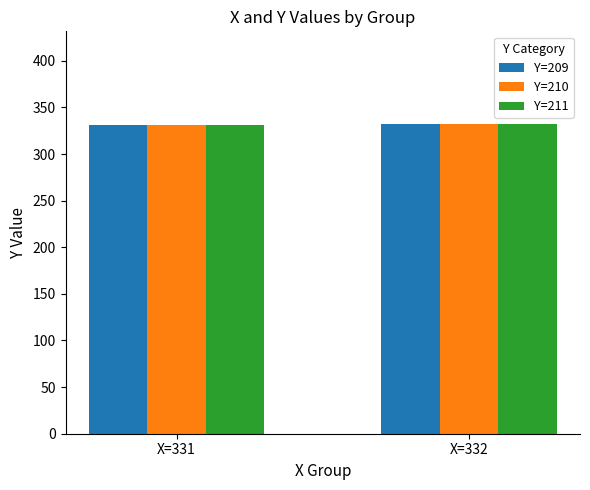

True or false: Y=209 has a value of 172 at X=332.

False